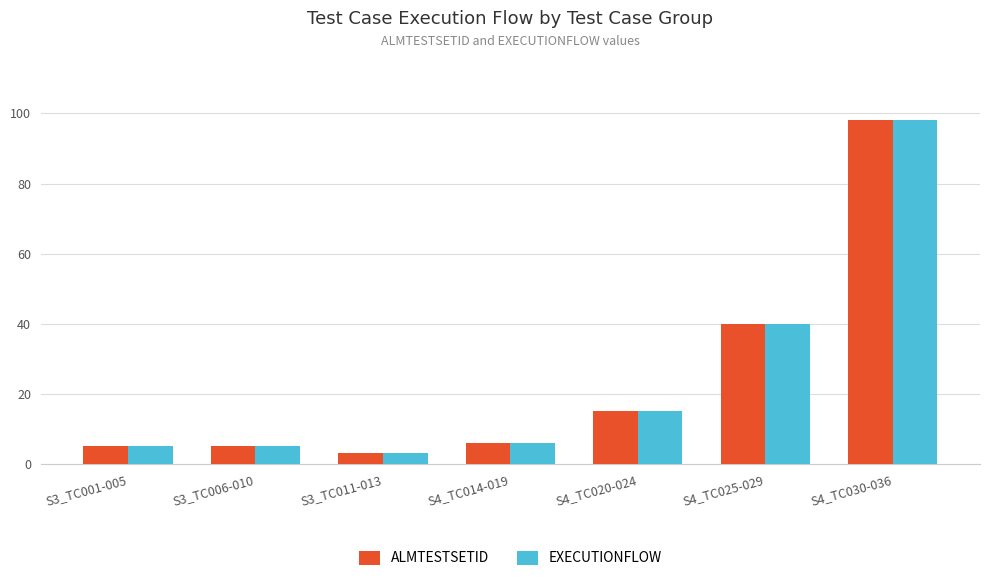

Is it true that EXECUTIONFLOW equals 62 at S4_TC030-036?

False